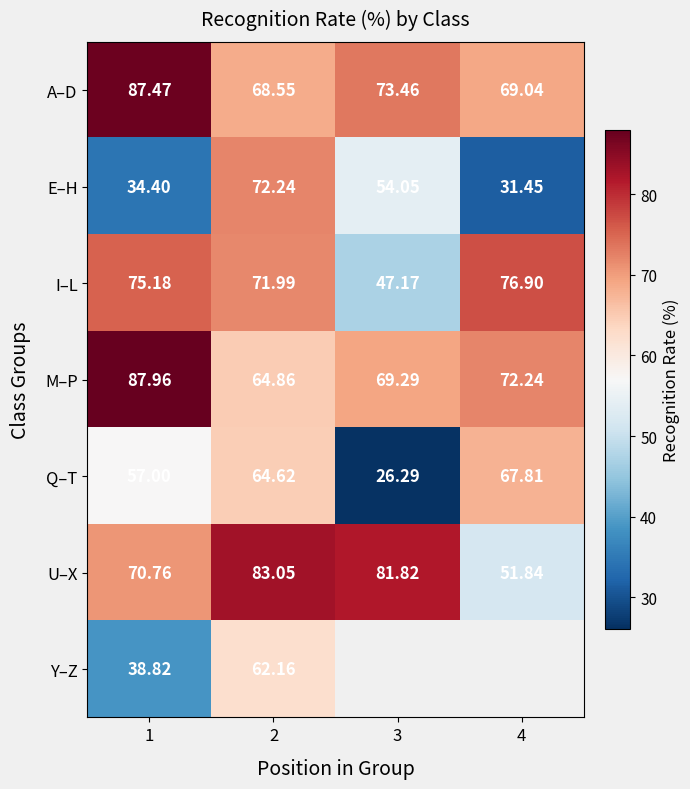

Count the number of categories in the chart.

4